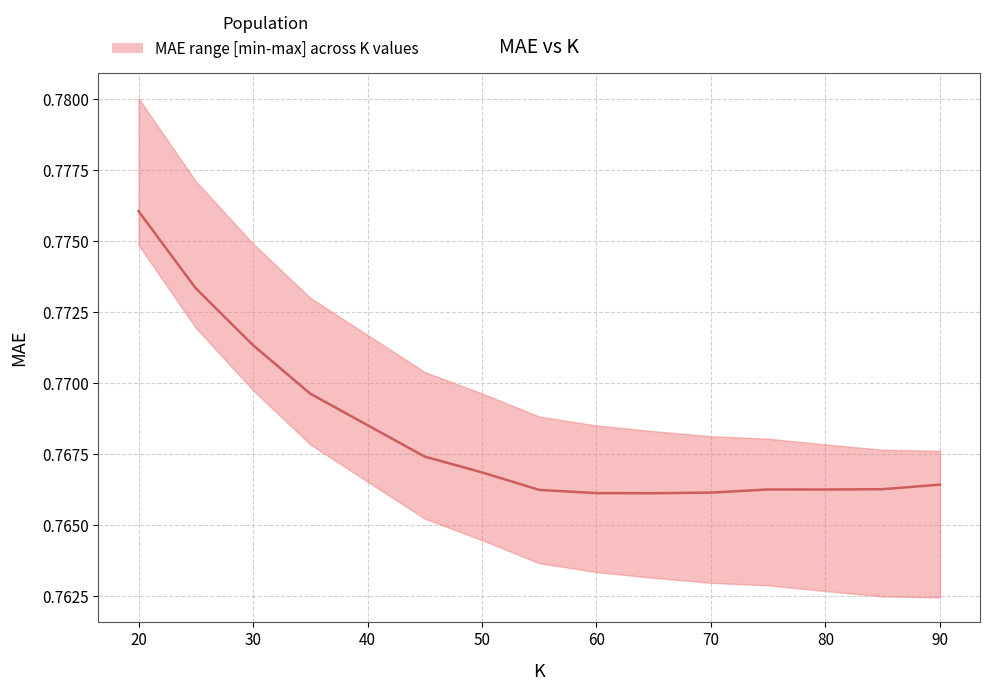

Reading left to right, extract all data points from this chart.

0.8	0.8	0.8	0.8	0.8	0.8	0.8	0.8	0.8	0.8	0.8	0.8	0.8	0.8	0.8